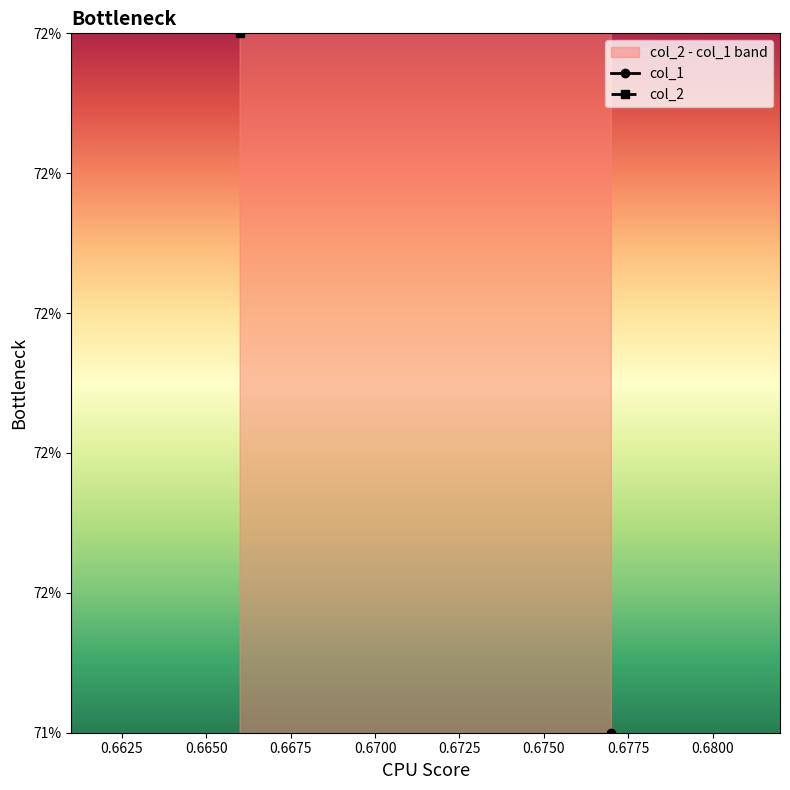

The col_2 series shows 1.3 at 0.677. True or false?

False